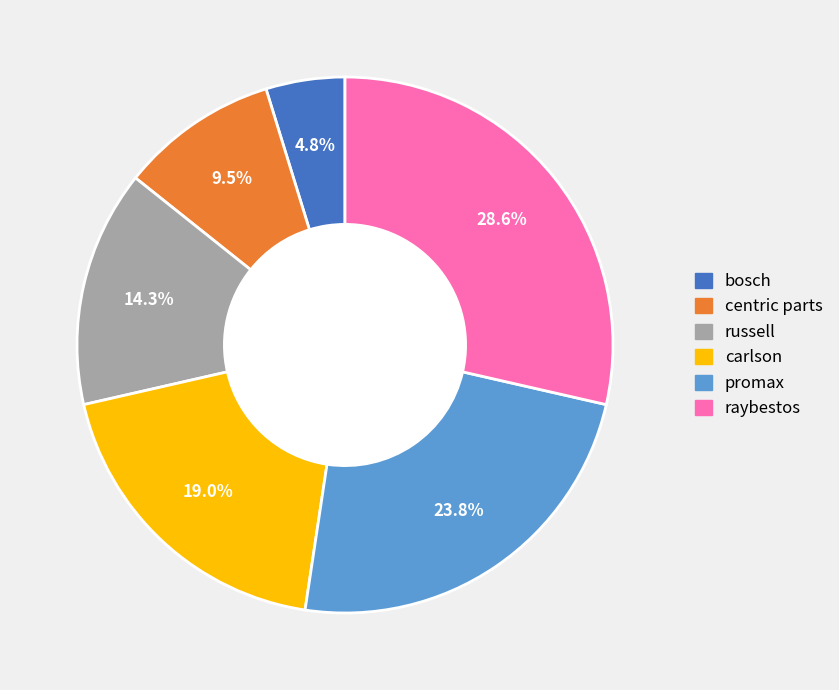

Count the number of slices in the pie.

6